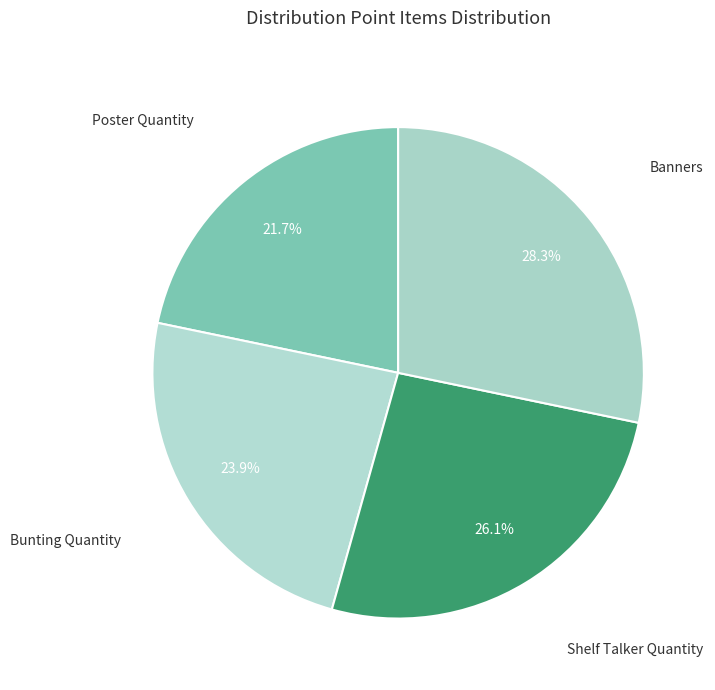

How many segments does this pie chart have?

4